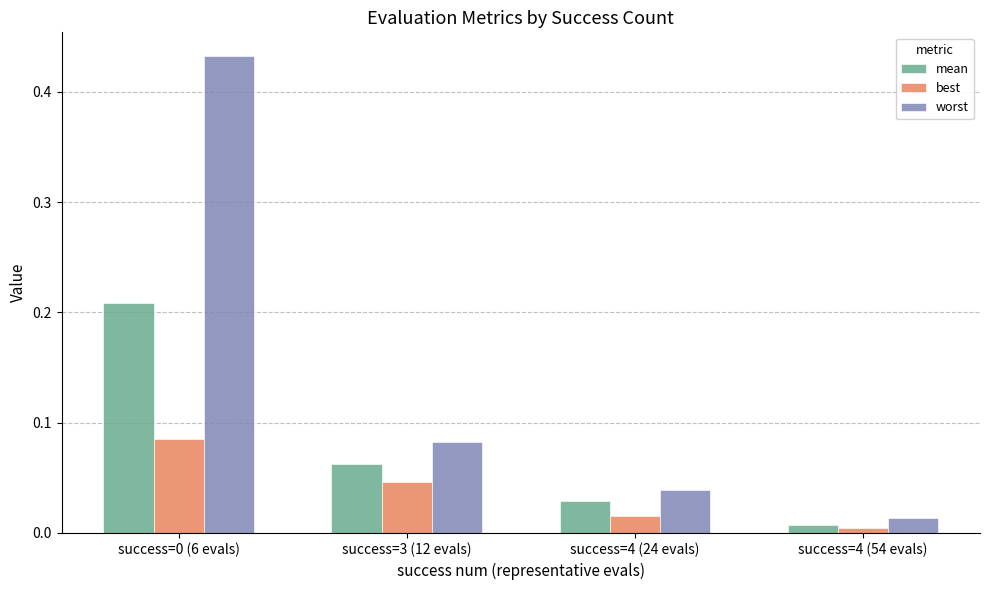

What is the difference between the highest and lowest values at success=0 (6 evals)?

0.3